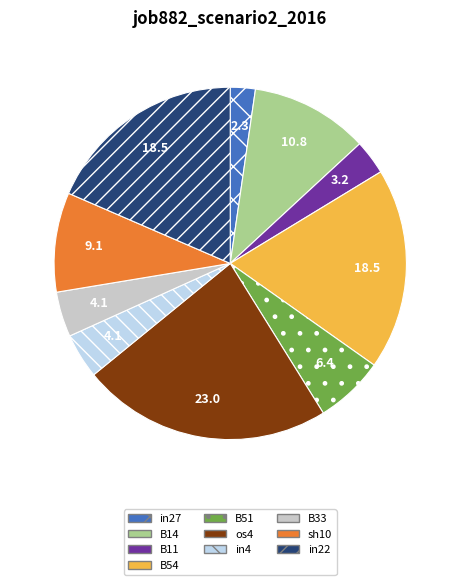

Which category has the smallest portion of the pie?

in27